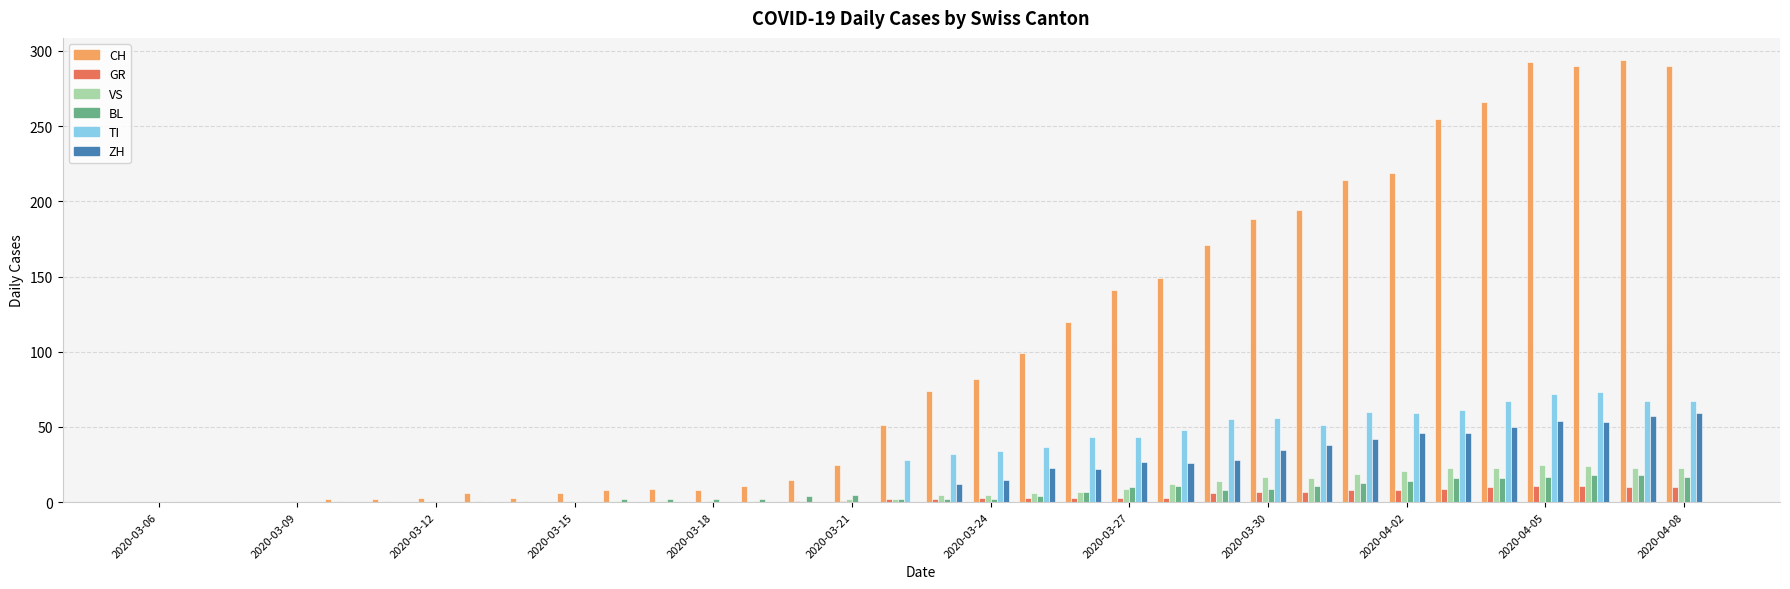

Does the chart contain stacked bars?

No